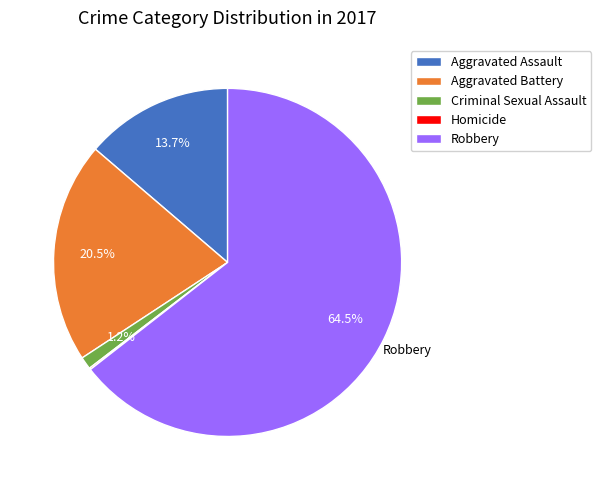

Between Aggravated Assault and Criminal Sexual Assault, which is larger?

Aggravated Assault